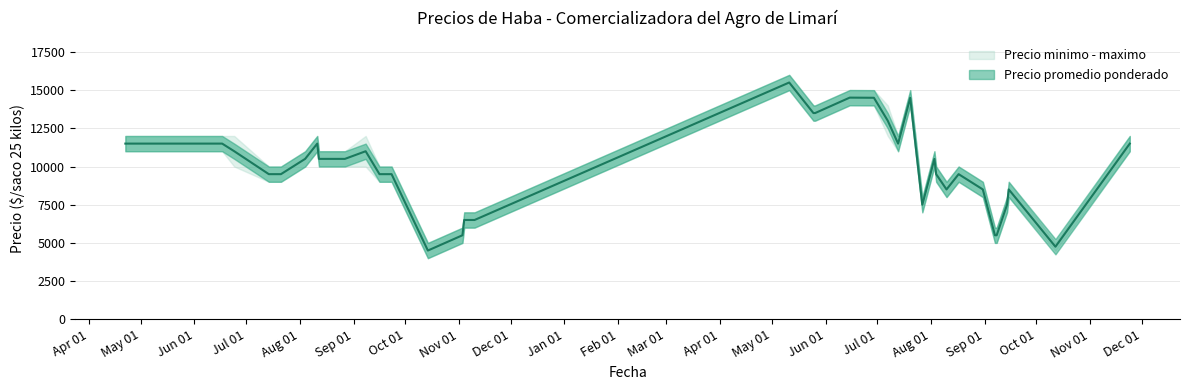

Where is Precio promedio ponderado nearest to the value 10000?

2021-07-14